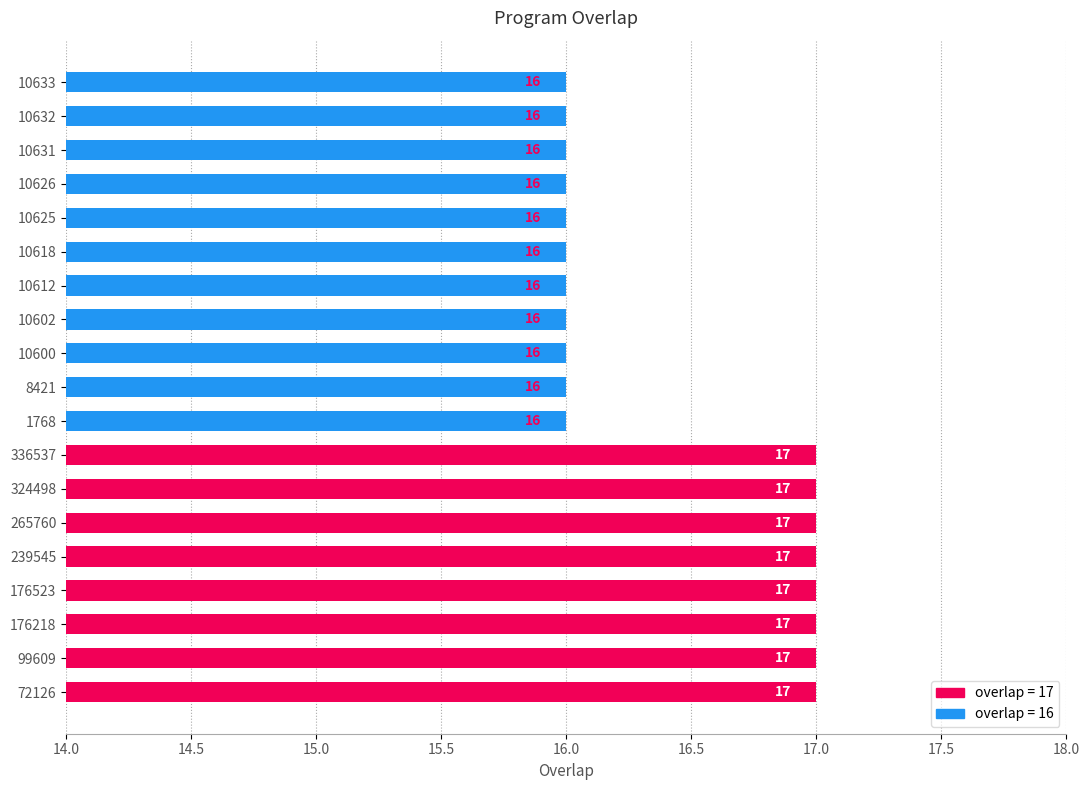

Is it true that the value at 10600 is 27?

False